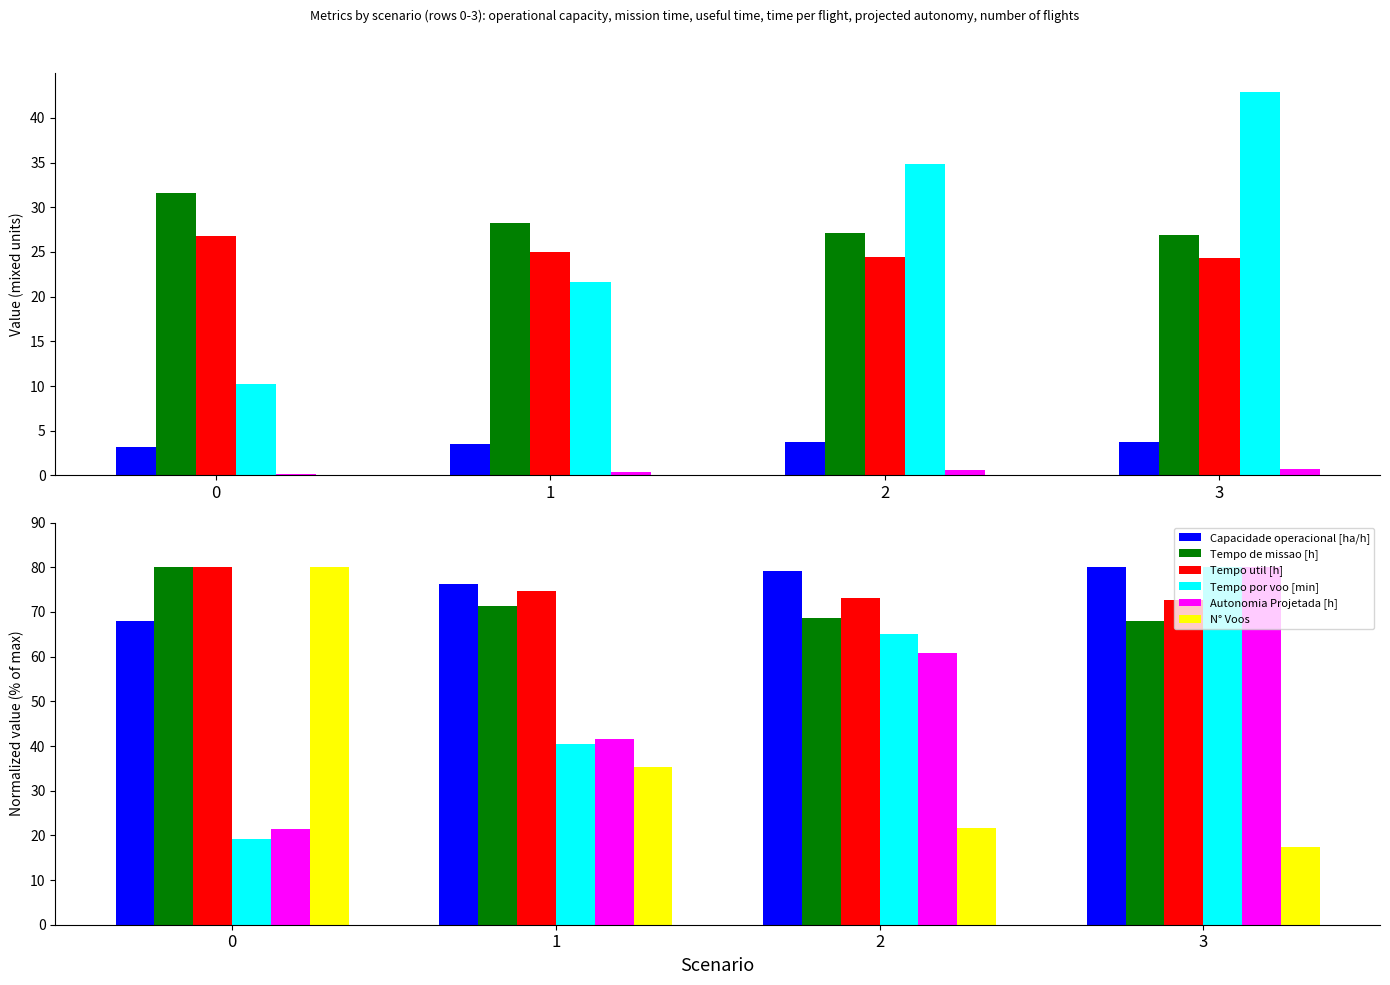

How many distinct data groups are displayed?

6